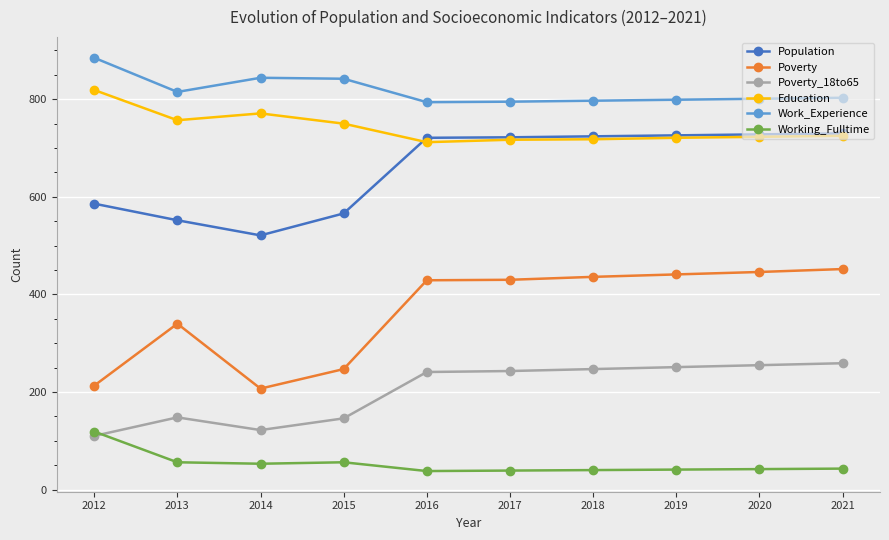

Is the value of Working_Fulltime at 2016 greater than the value of Population at 2012?

No